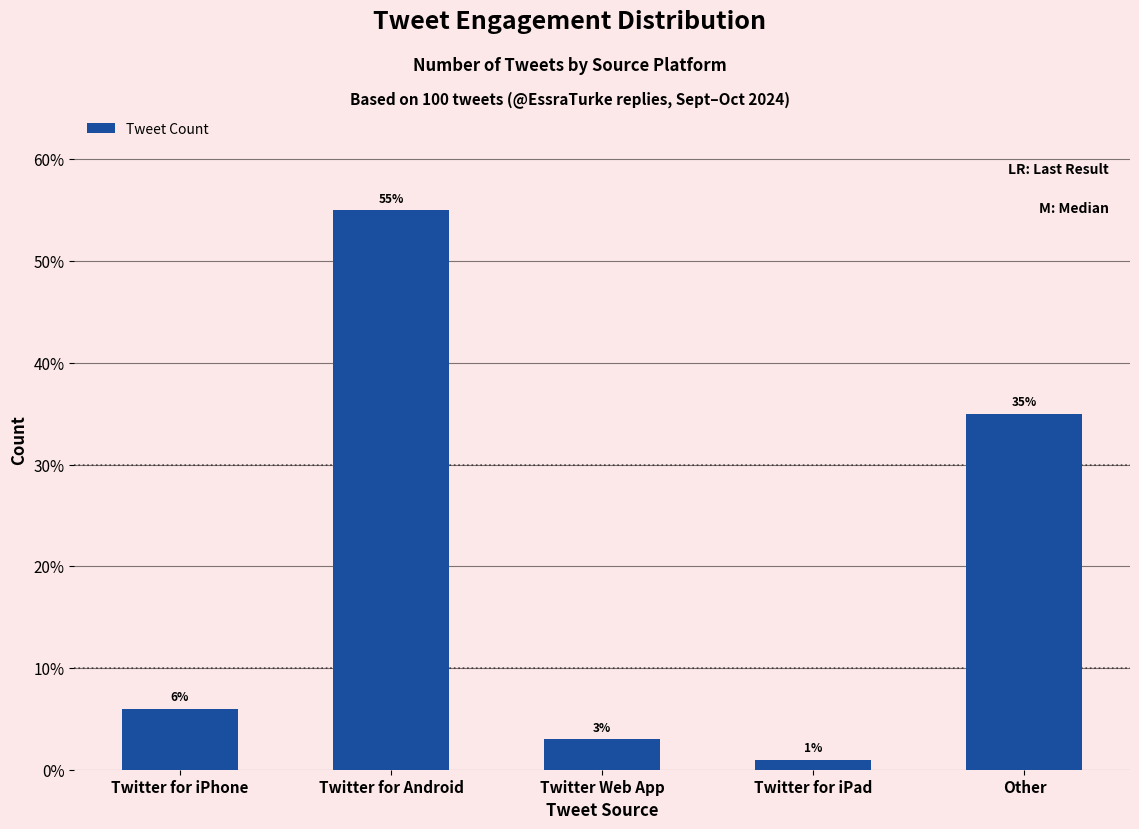

List the labels in order of value, smallest first.

Twitter for iPad, Twitter Web App, Twitter for iPhone, Other, Twitter for Android